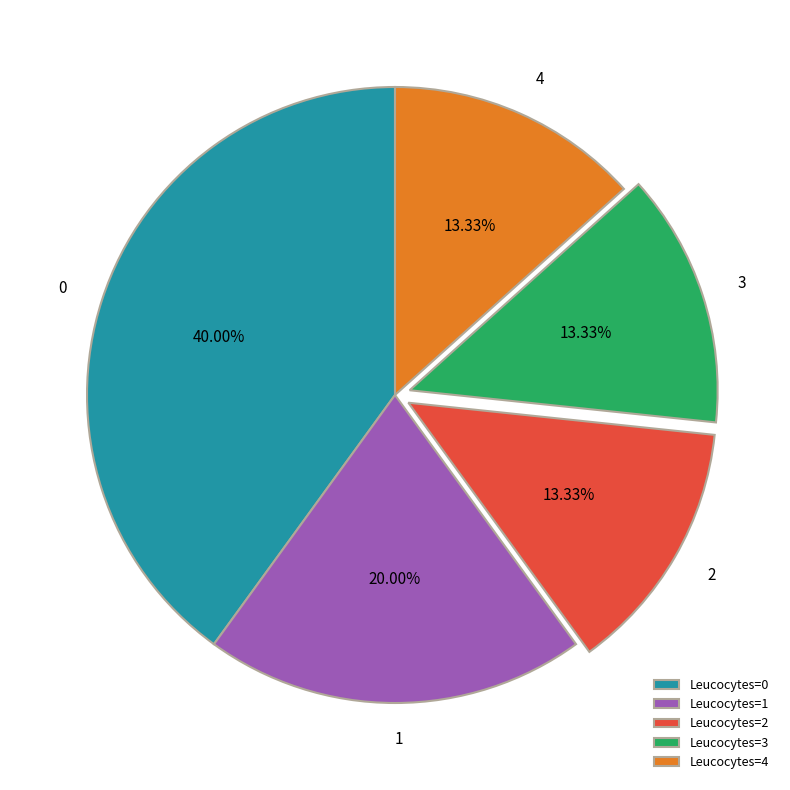

Is there any slice that represents more than half of the pie?

No